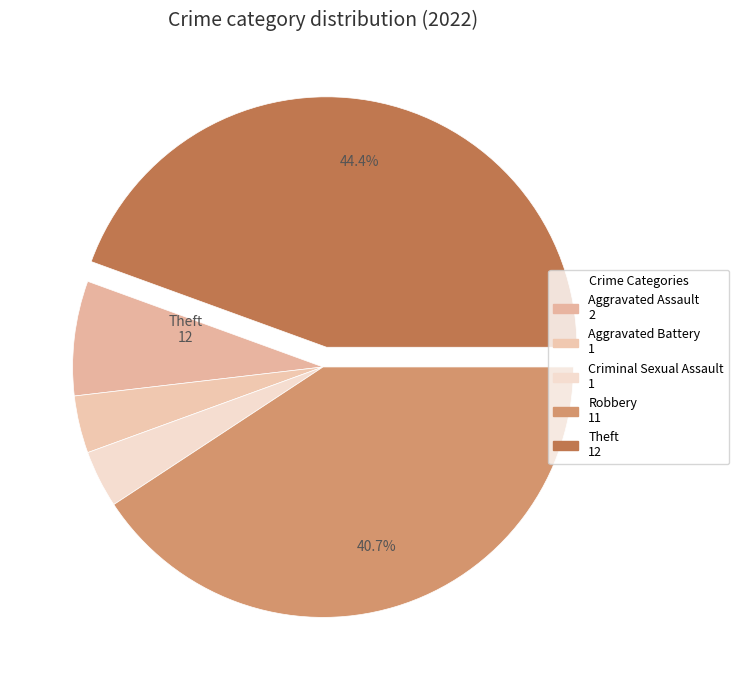

What is the largest slice in the pie chart?

Theft